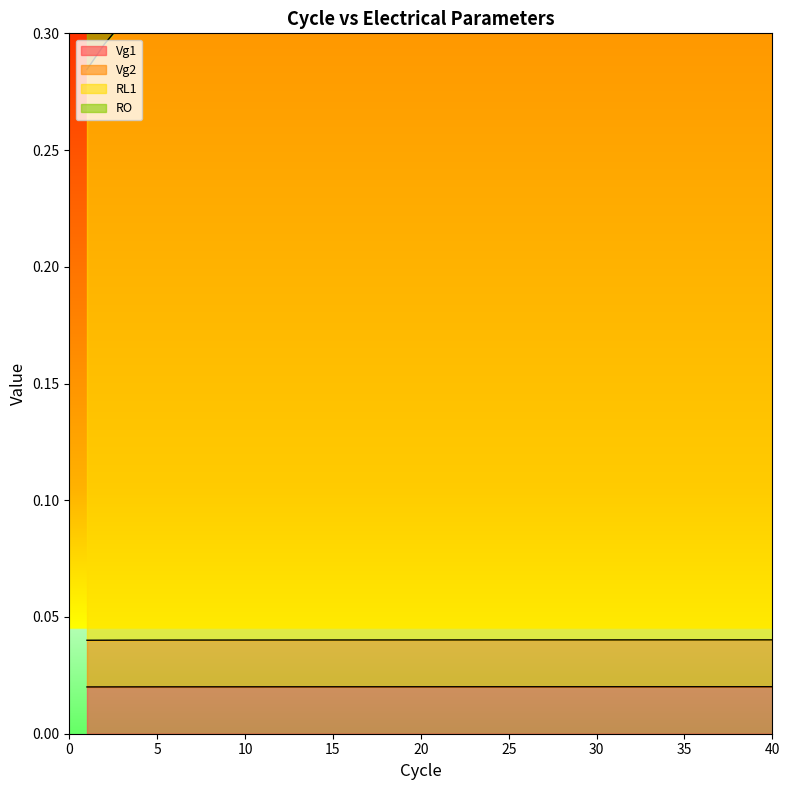

At which category is the sum across all series the highest?

6